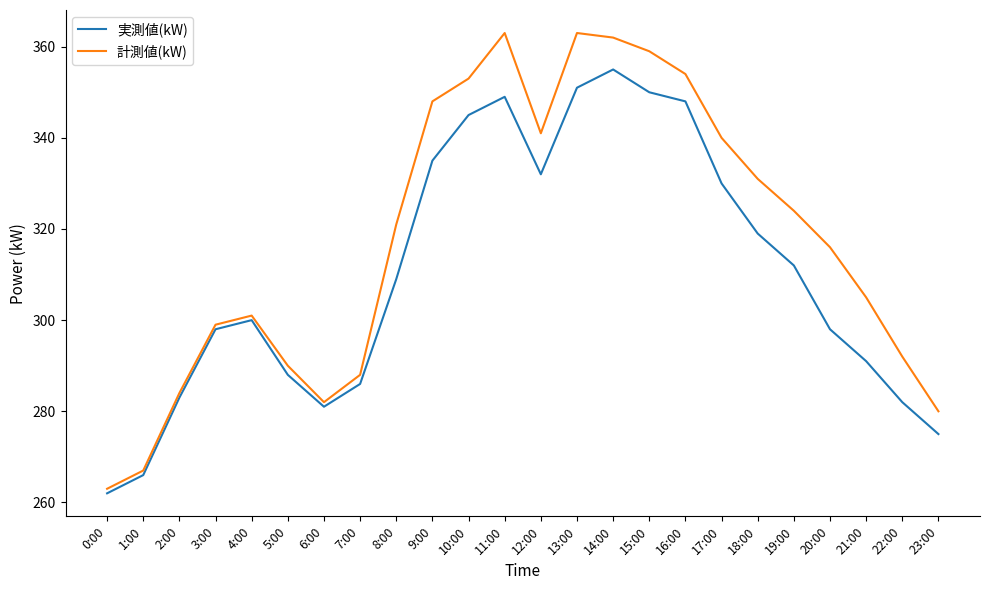

Which series changed the most between 5:00 and 16:00?

計測値(kW)